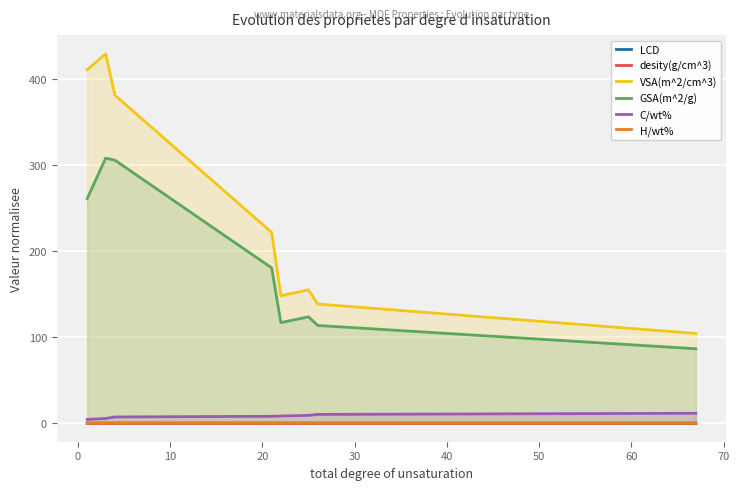

What is the maximum value shown in the chart?

429.6